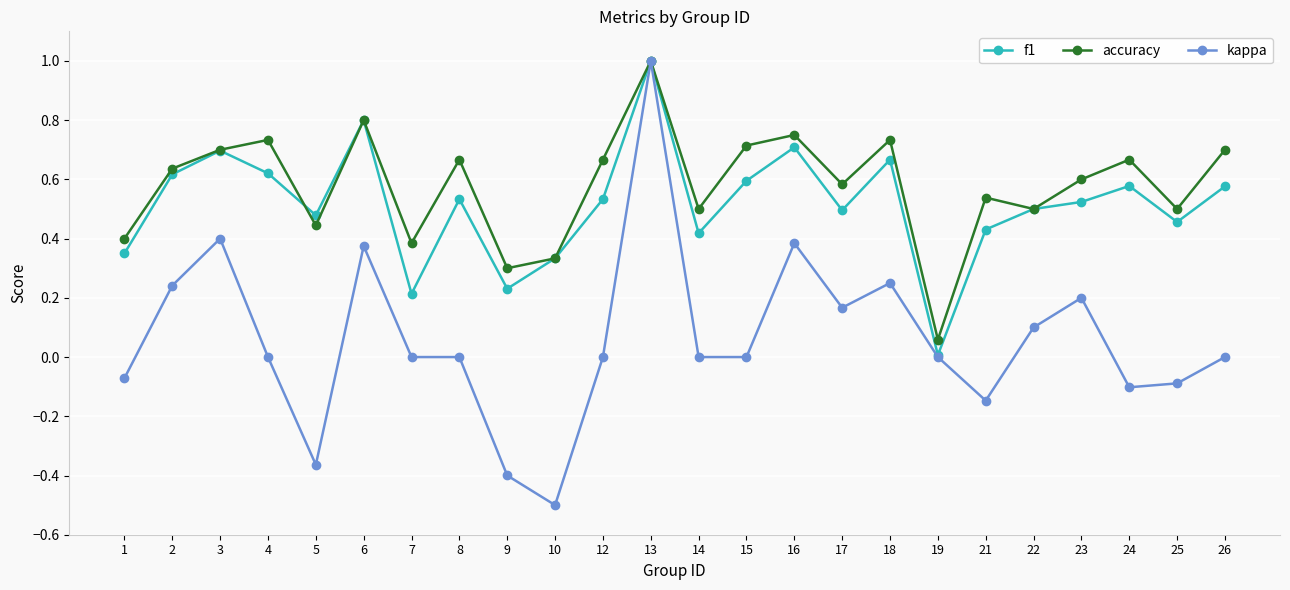

The accuracy series shows 0.9 at 17. True or false?

False